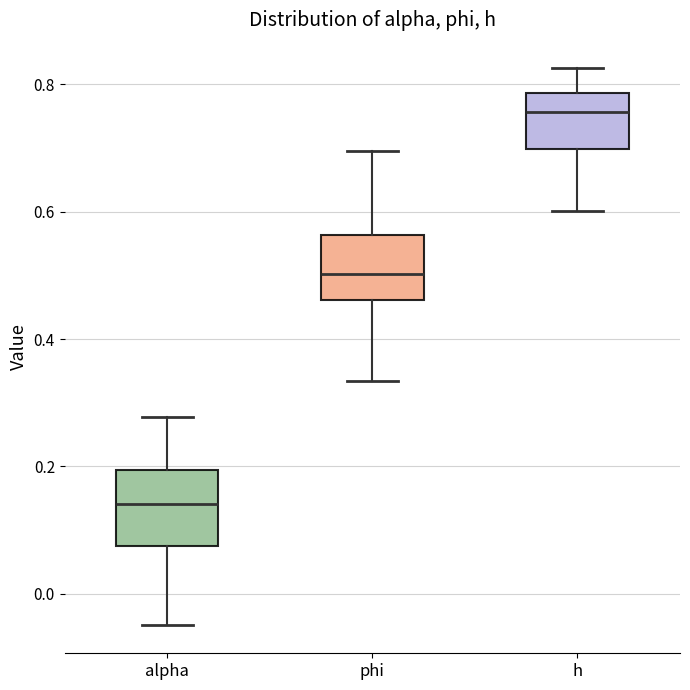

Which box has the highest median line?

h